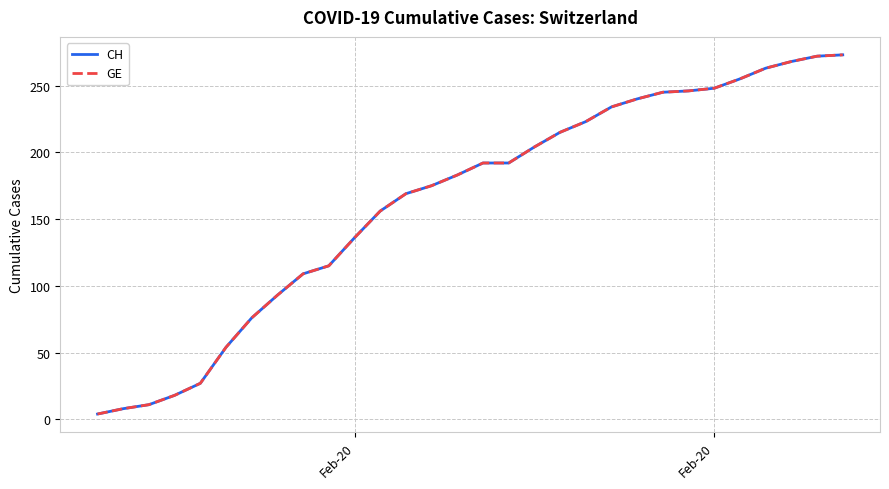

Is this an area chart (filled region under the line)?

No